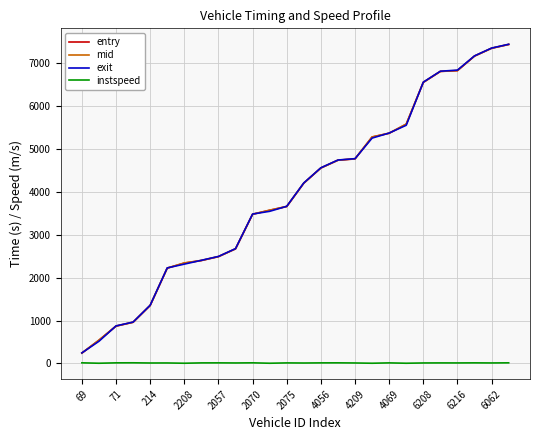

At how many categories does at least one series exceed 5111?

9